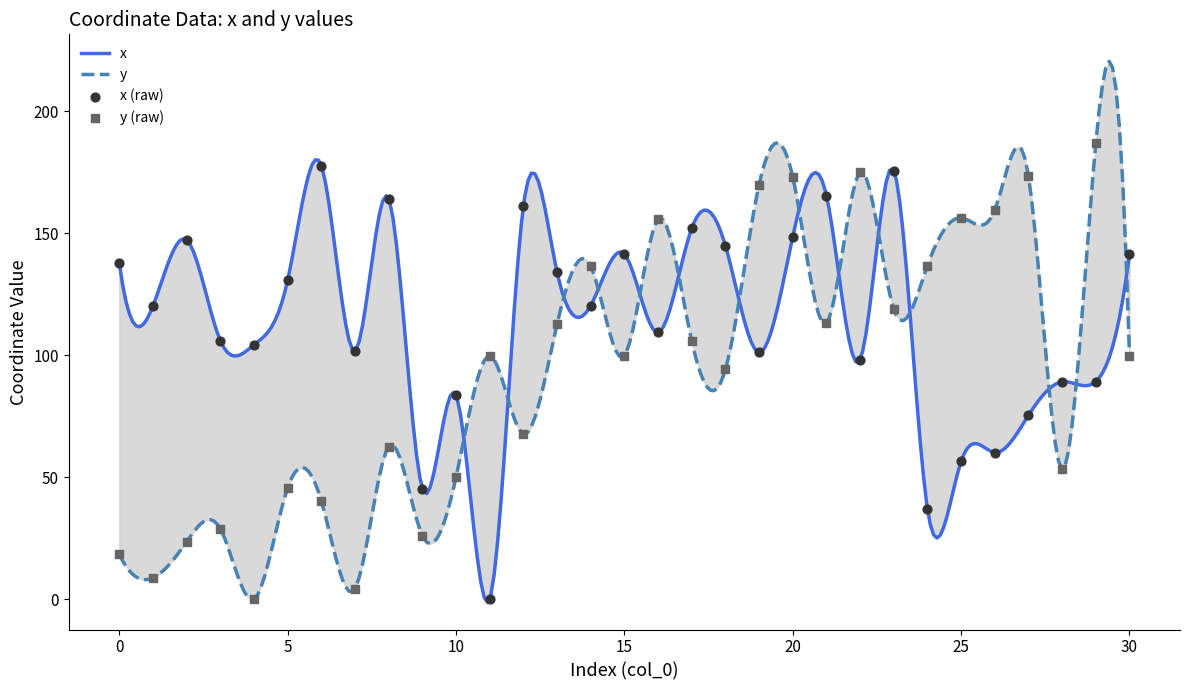

What is the total value across all series at 11?

99.7